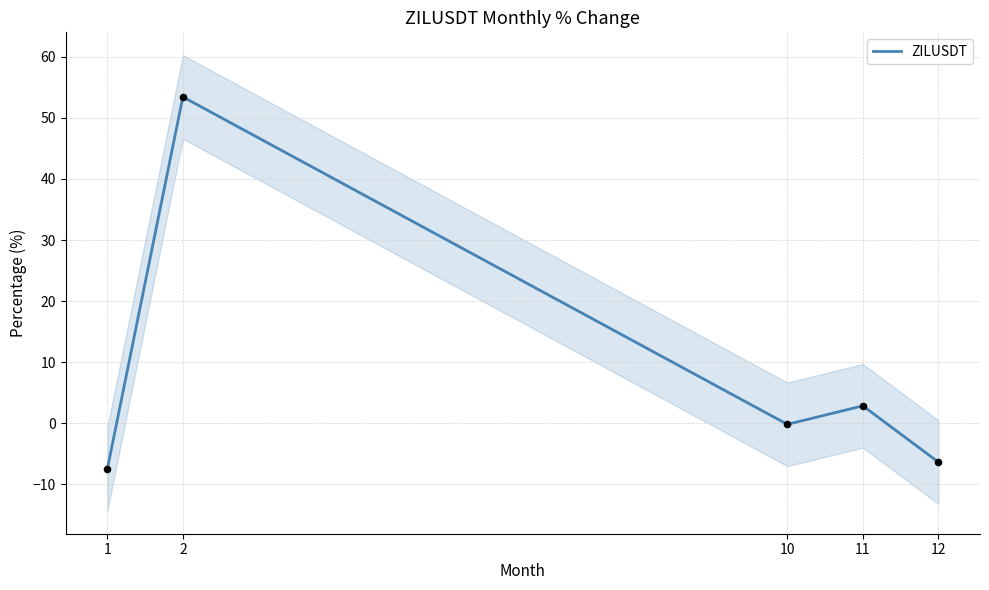

What is the change in value from 2 to 12?

-59.8